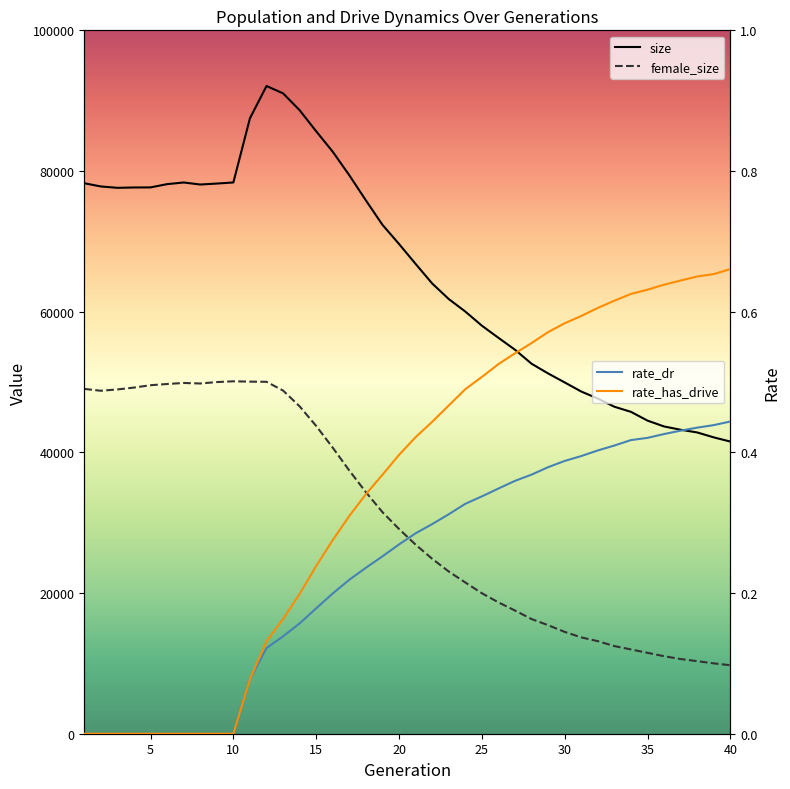

True or false: female_size has a value of 13173.0 at 15.

False